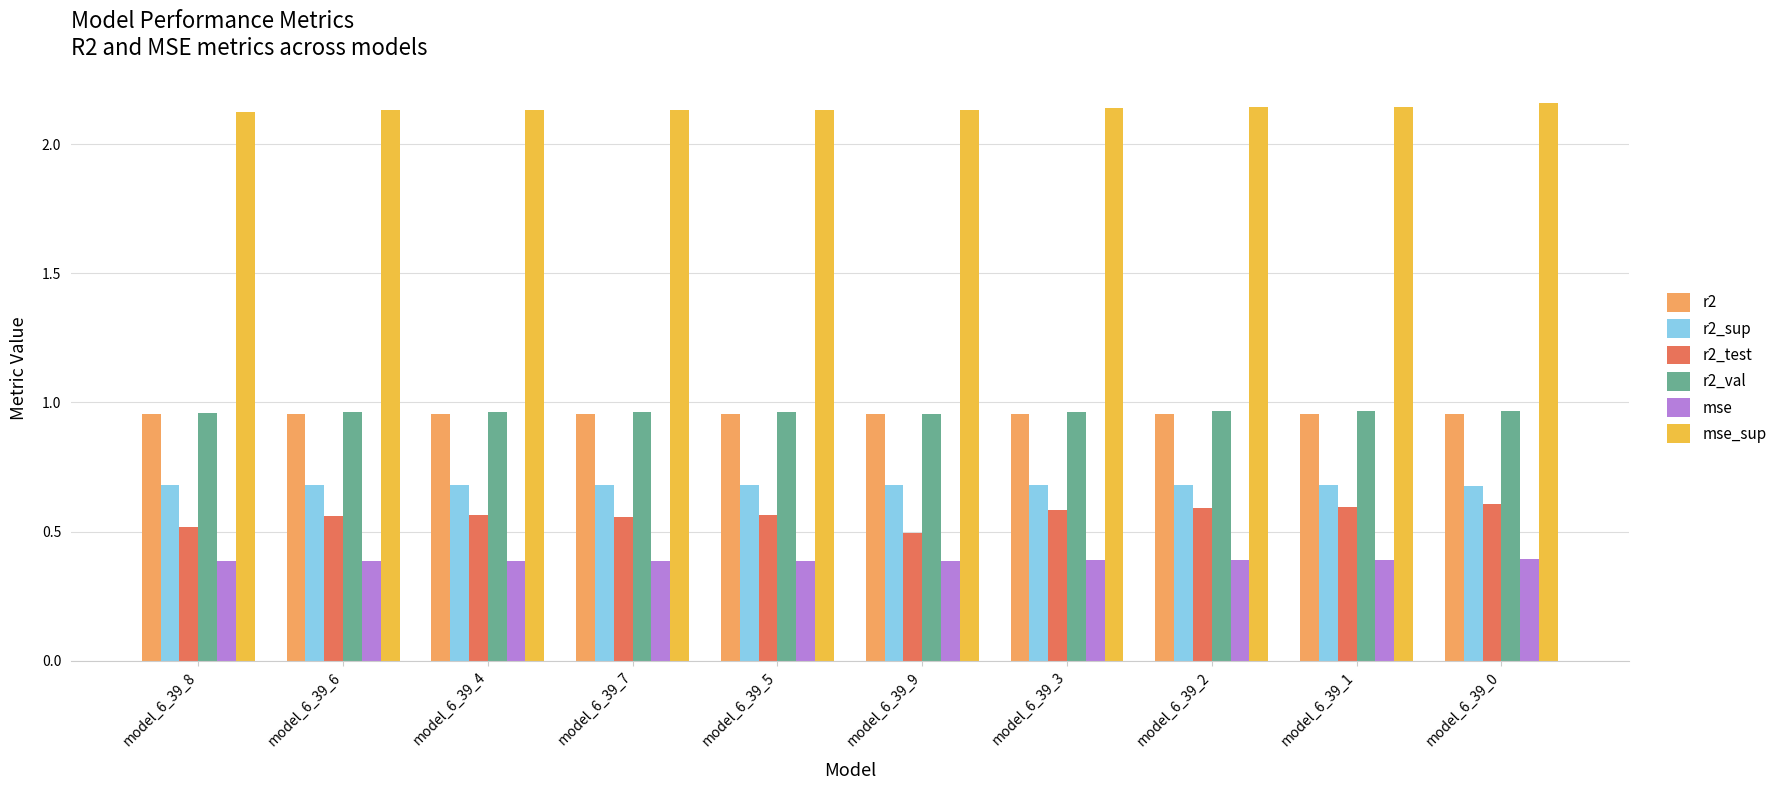

What is the difference between the highest and lowest values at model_6_39_4?

1.7